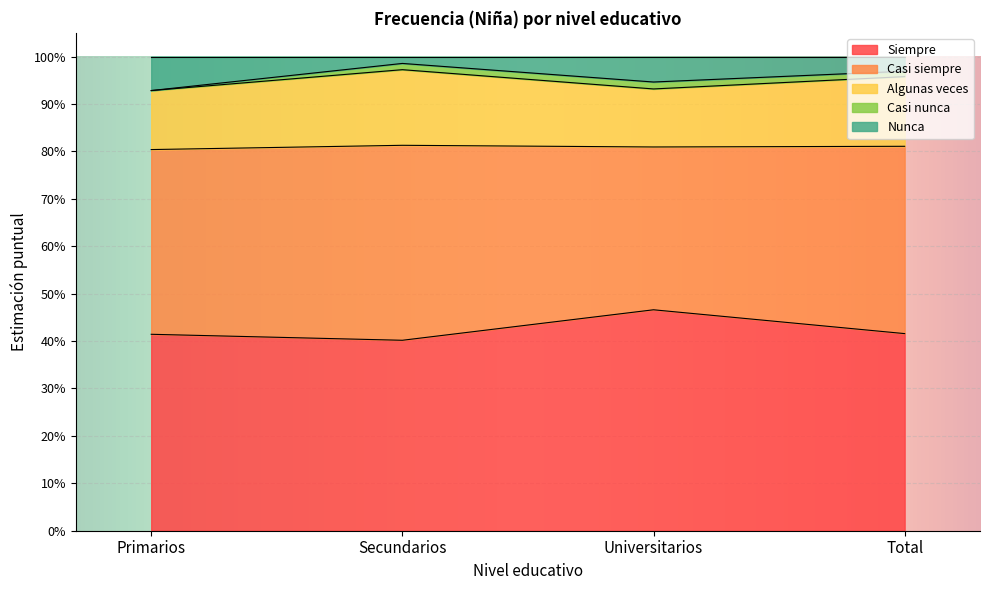

What is the label of the 3rd point from the left?

Universitarios